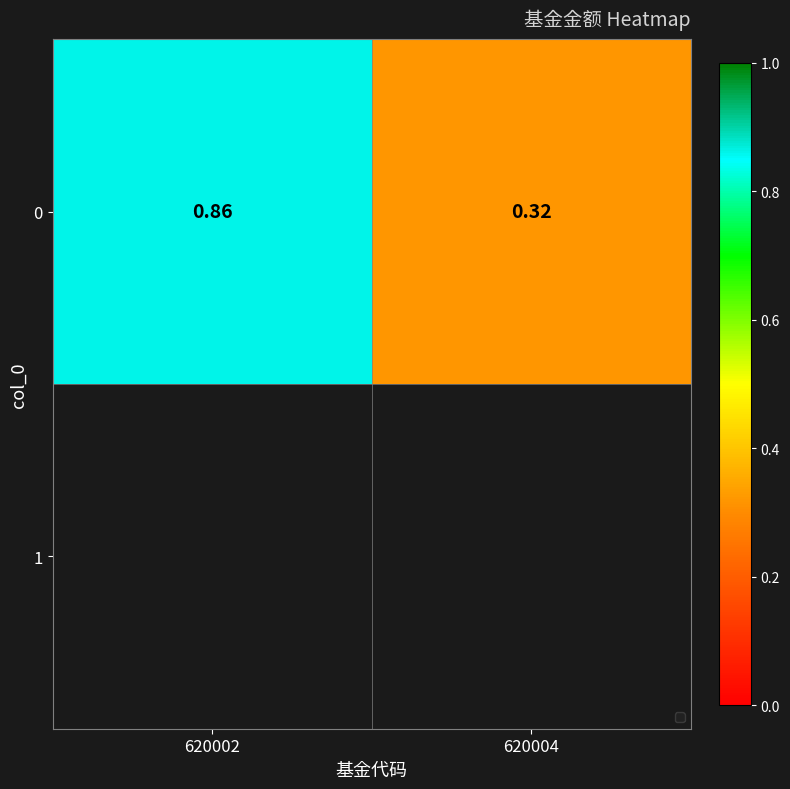

Rank the categories by value from lowest to highest.

620004, 620002